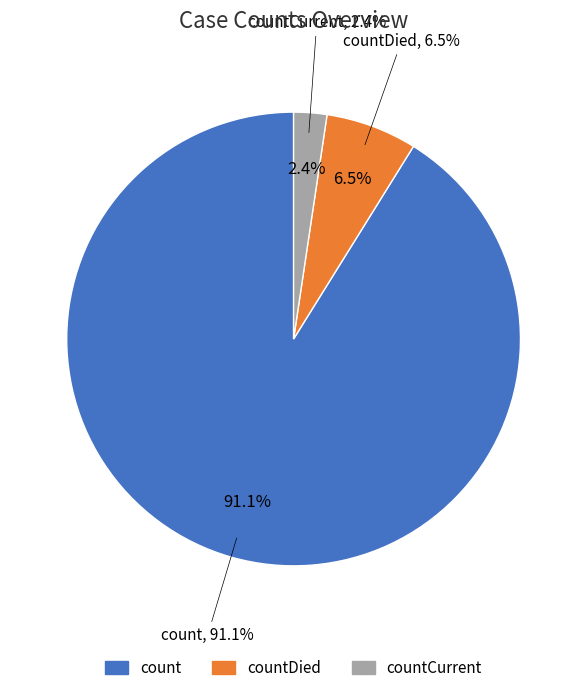

To the nearest percent, what is the difference between the countCurrent and countDied slice percentages?

4%